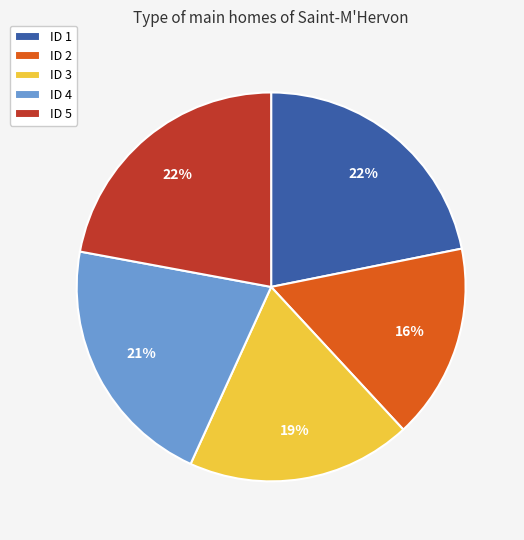

Is there any slice that represents more than half of the pie?

No